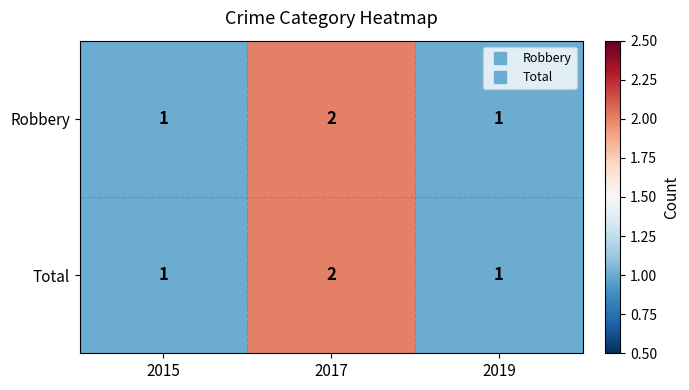

What is the sum of all Total values?

4